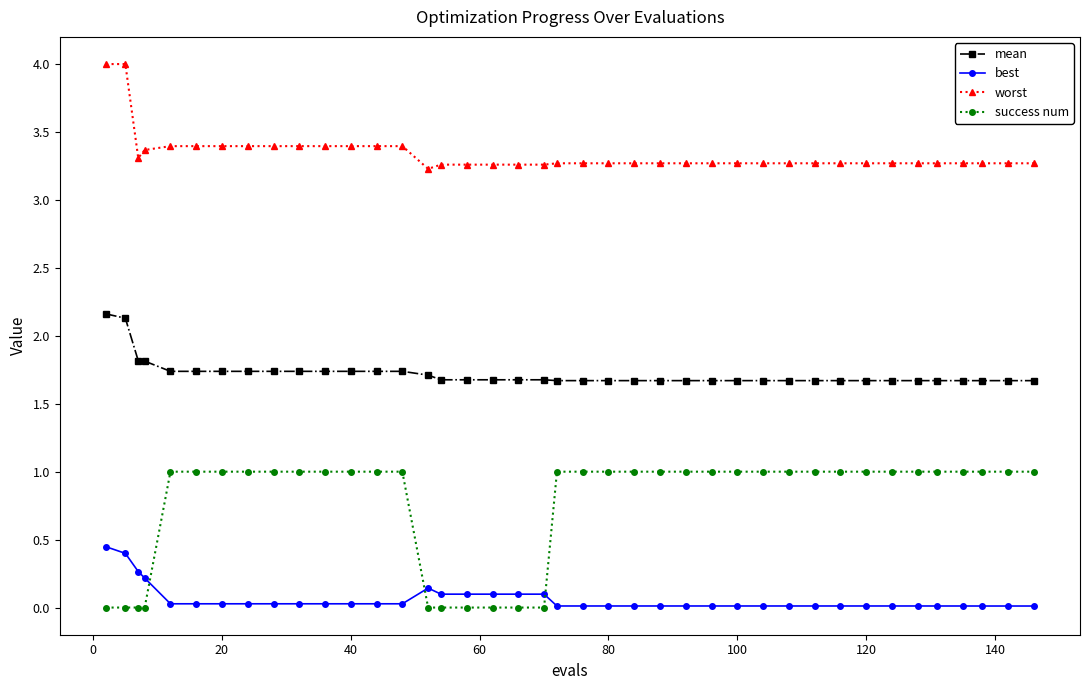

List the series in order of their overall mean, lowest first.

best, success num, mean, worst